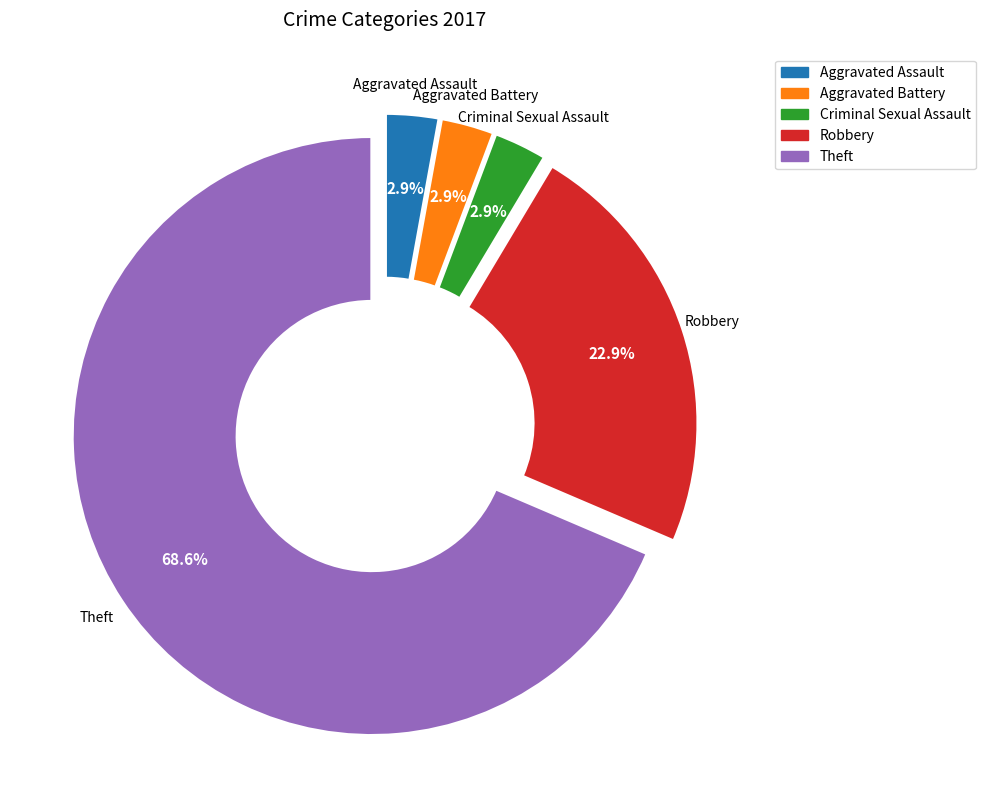

To the nearest percent, what is the combined percentage of Robbery and Aggravated Battery?

26%